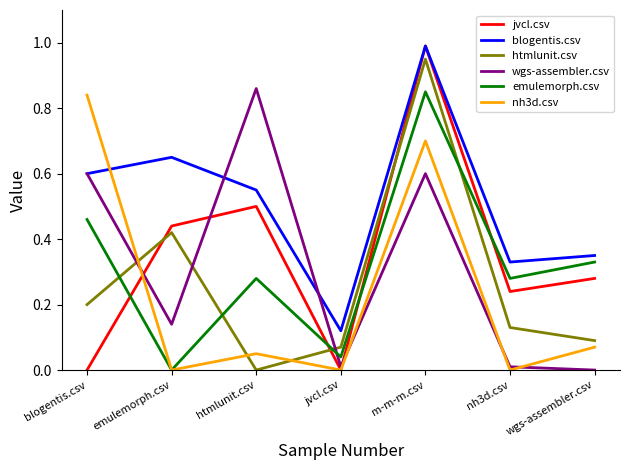

True or false: blogentis.csv and emulemorph.csv cross at least once.

False